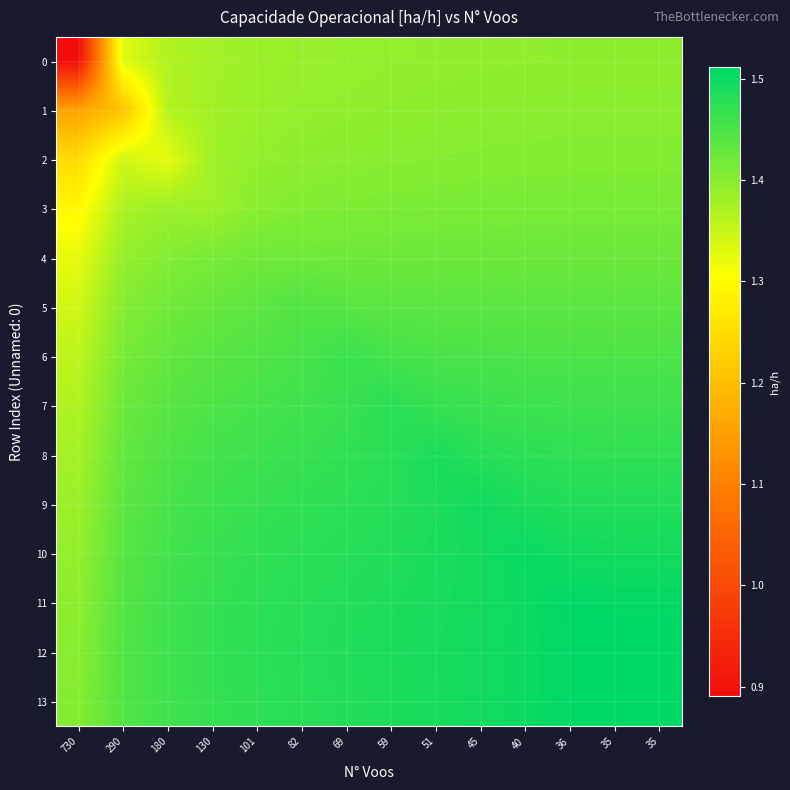

At 45, list the series in order from largest to smallest.

9, 13, 12, 11, 10, 8, 7, 6, 5, 4, 3, 2, 1, 0